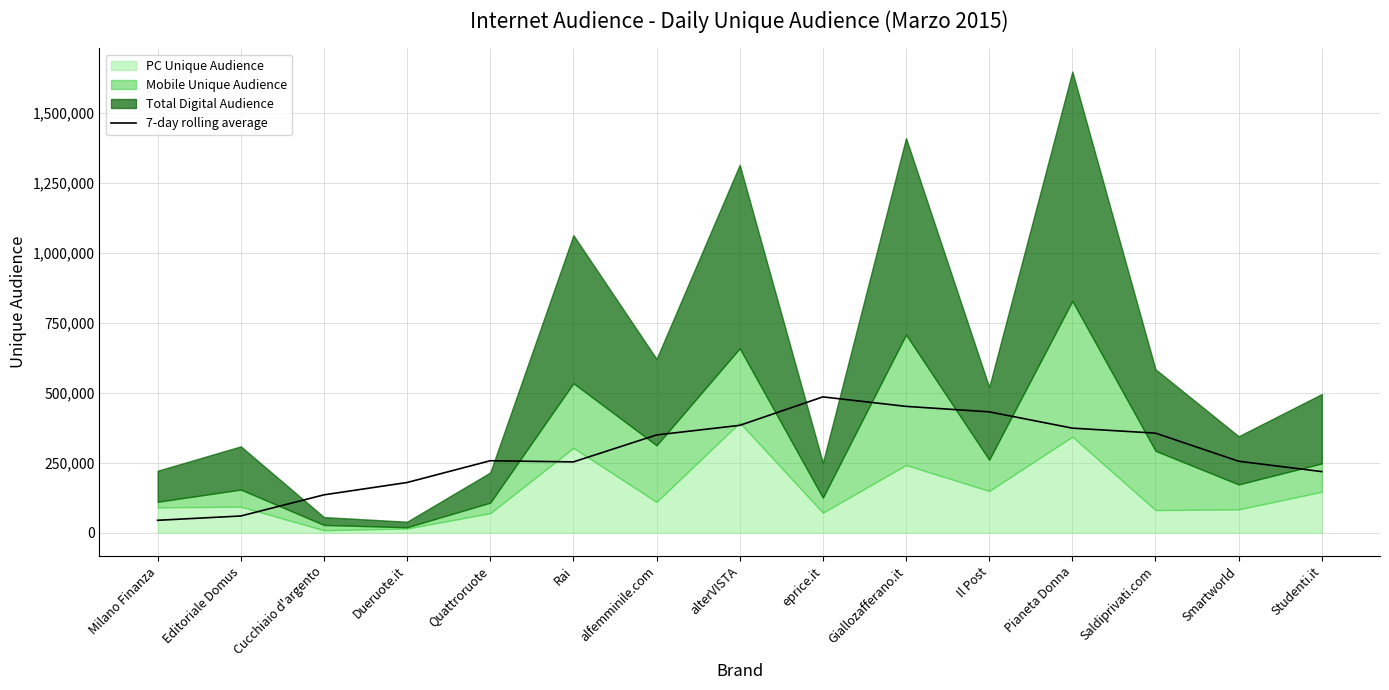

Does the chart have visible grid lines?

Yes